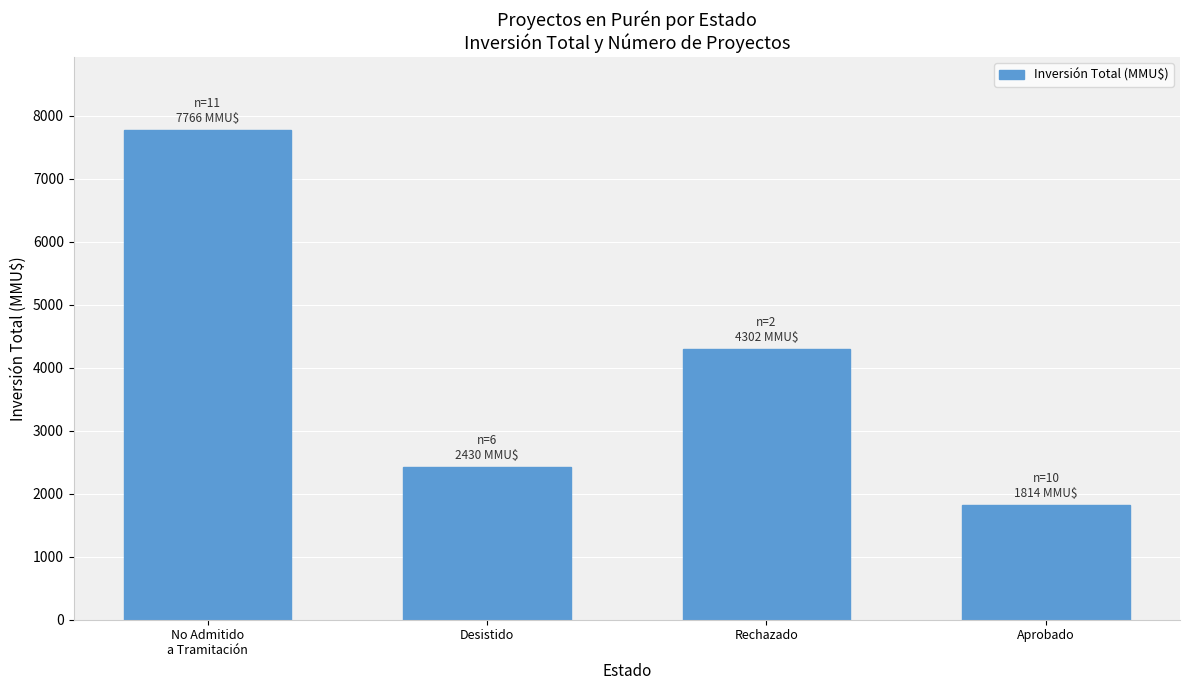

Which category has the lowest value across all series?

Aprobado